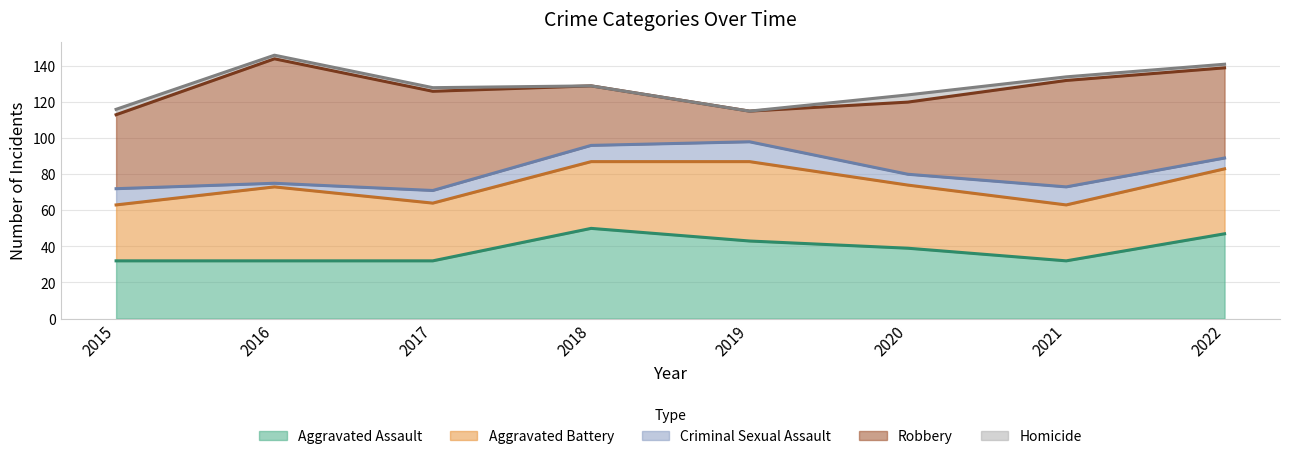

Does the chart have visible grid lines?

Yes